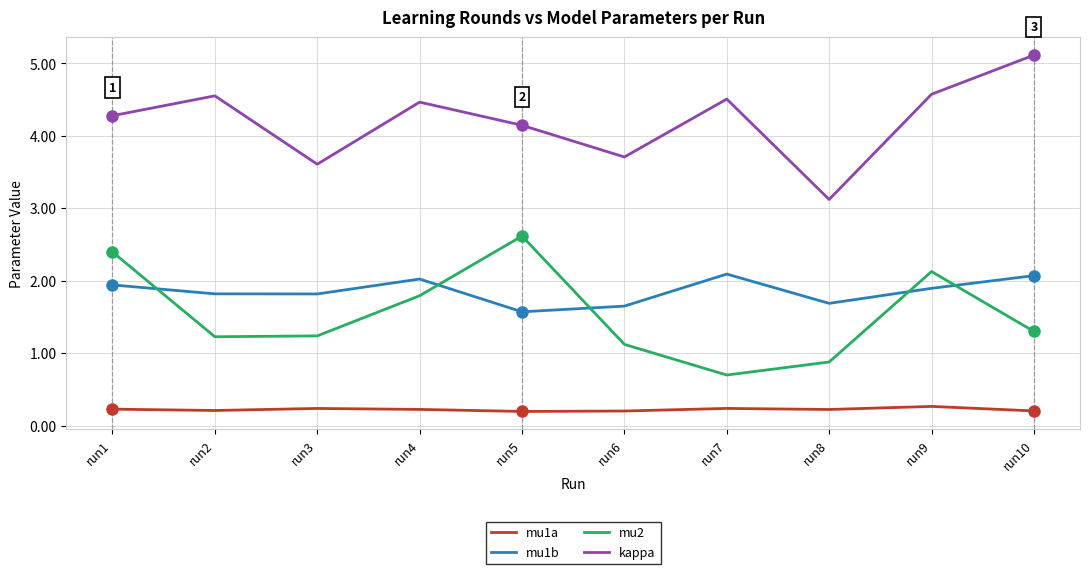

What is the difference between the highest and lowest values at run4?

4.2